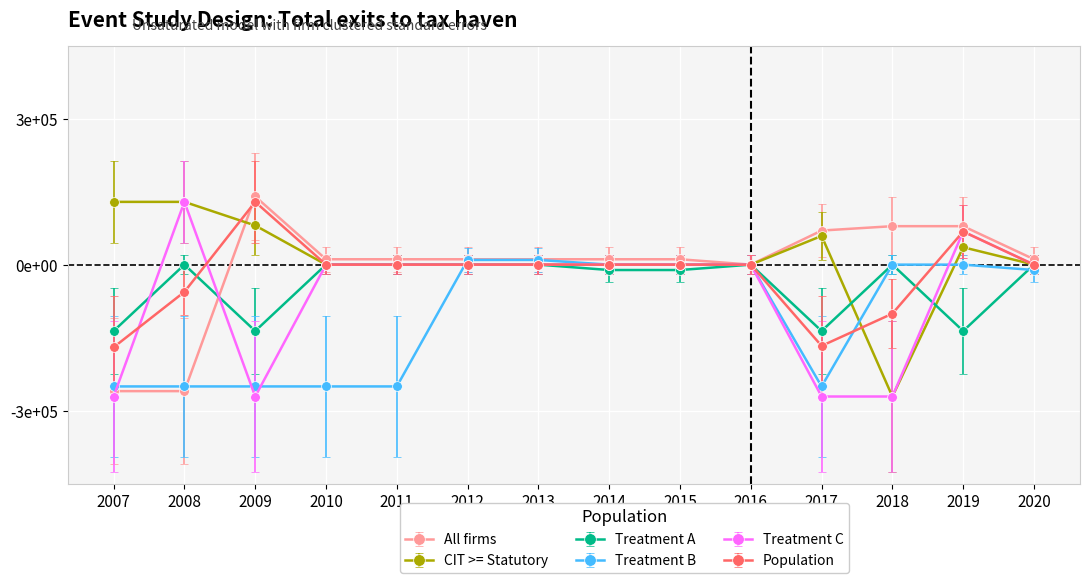

What are all the series names shown in the legend?

All firms, CIT >= Statutory, Treatment A, Treatment B, Treatment C, Population